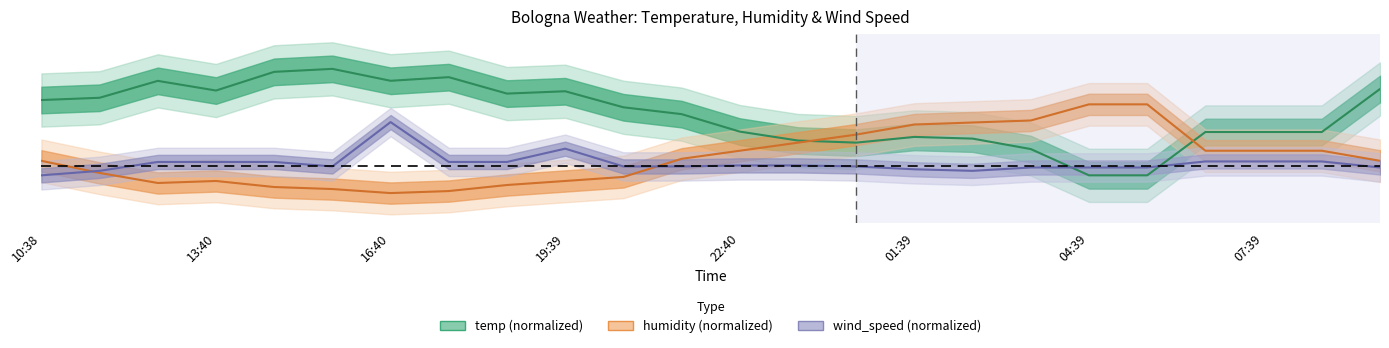

Which has a higher value, 20:40 or 08:39?

20:40